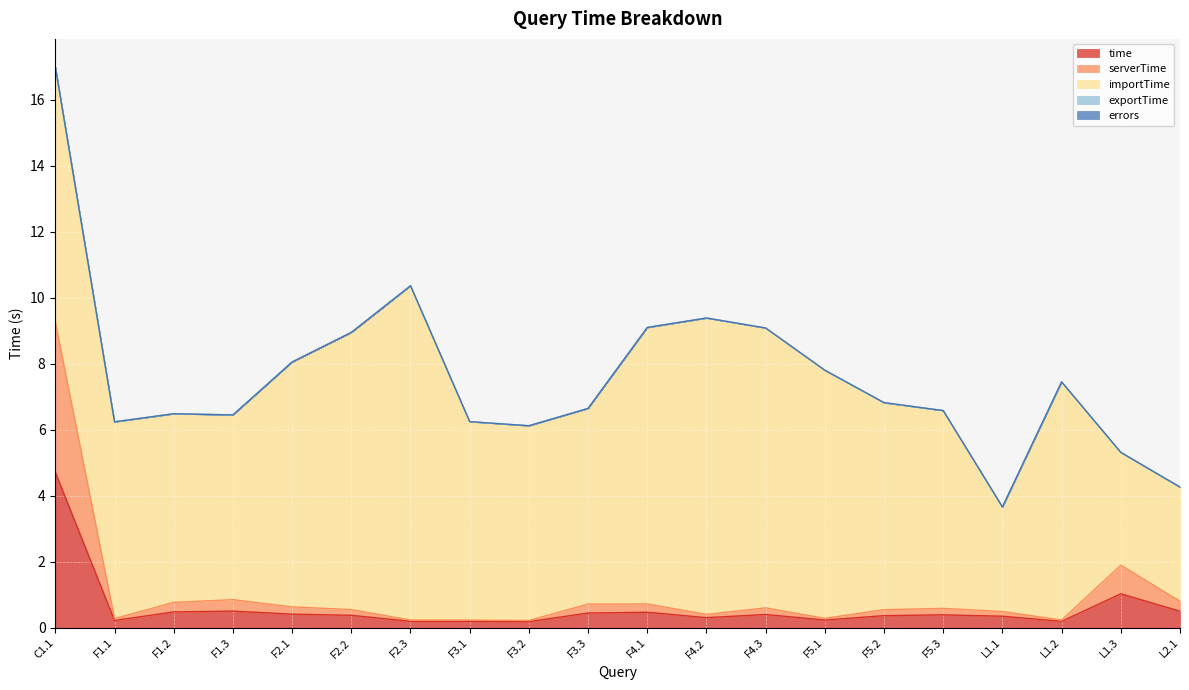

At C1.1, list the series in order from smallest to largest.

errors, exportTime, serverTime, time, importTime